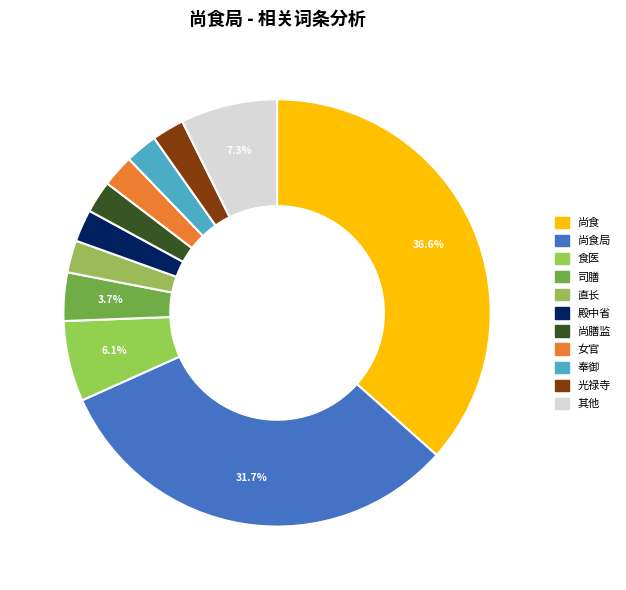

How many segments does this pie chart have?

11